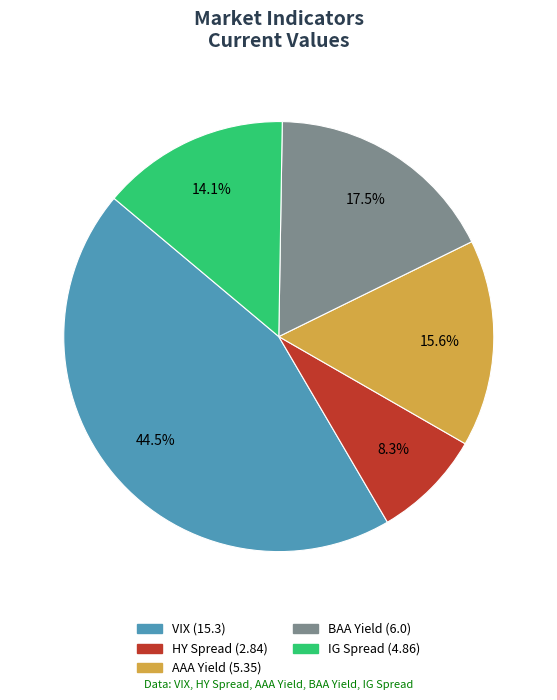

To the nearest percent, what is the difference between the largest and smallest slice percentages?

36%